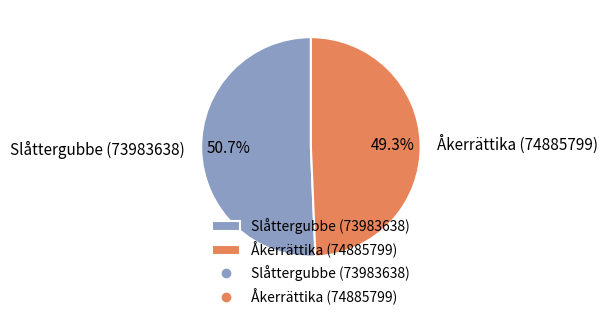

Which slice represents more than half of the pie?

Slåttergubbe (73983638)